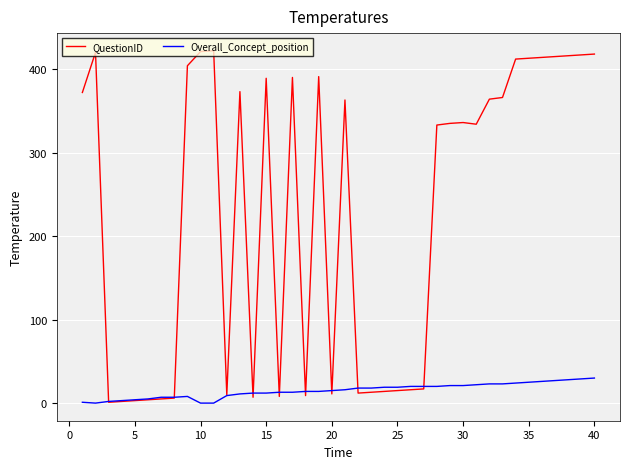

Which series has the largest total across all categories?

QuestionID